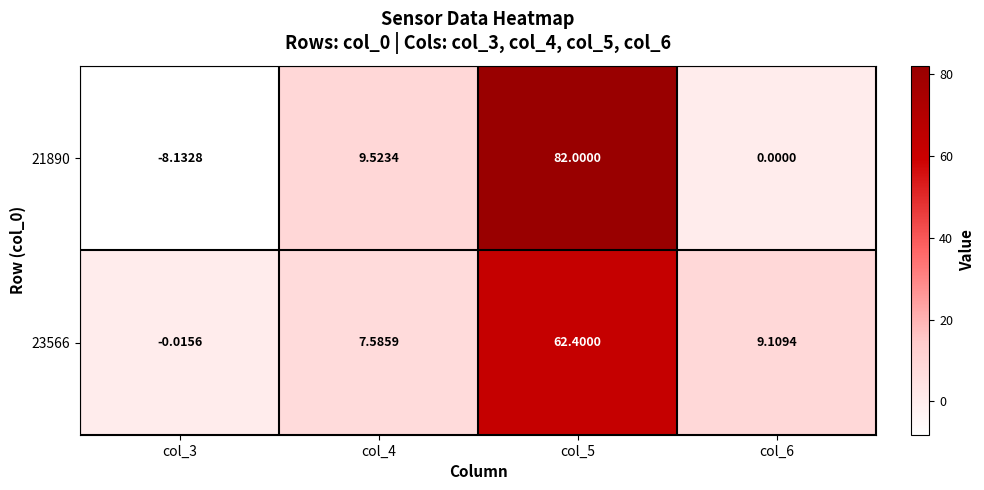

How many values in 23566 are above zero?

3